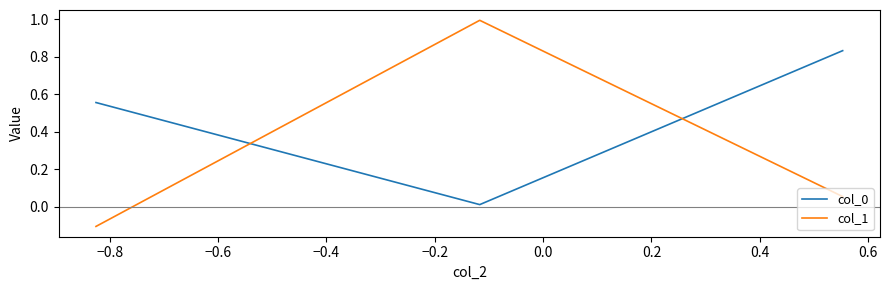

What is the sum of all col_1 values?

0.9